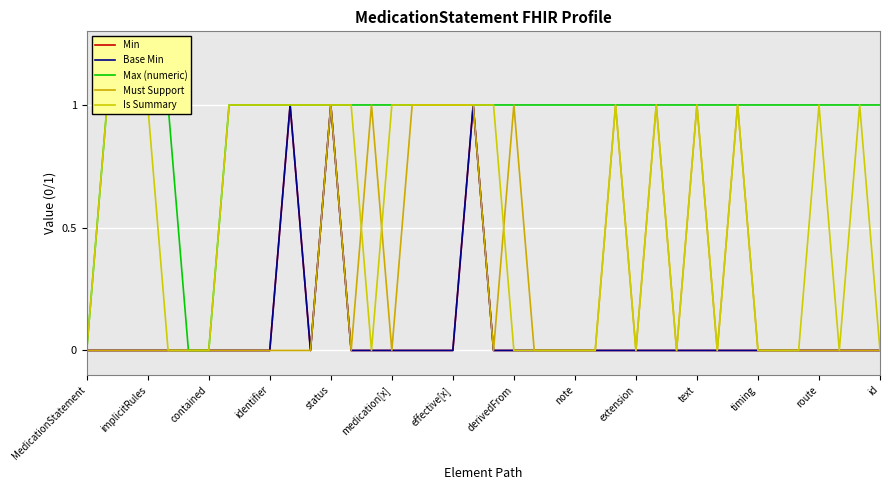

At effective[x], list the series in order from smallest to largest.

Min, Base Min, Max (numeric), Must Support, Is Summary